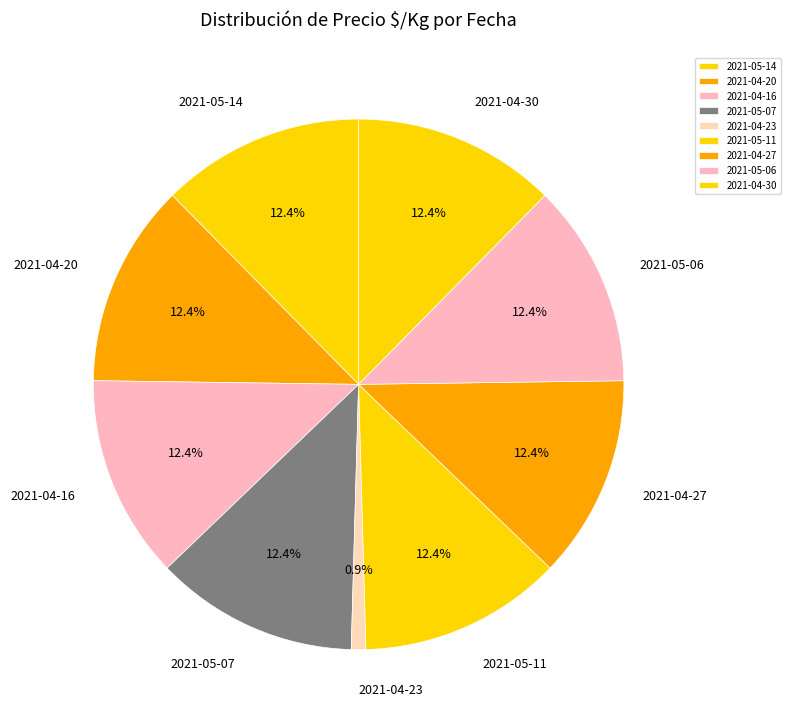

How many slices are in this pie chart?

9